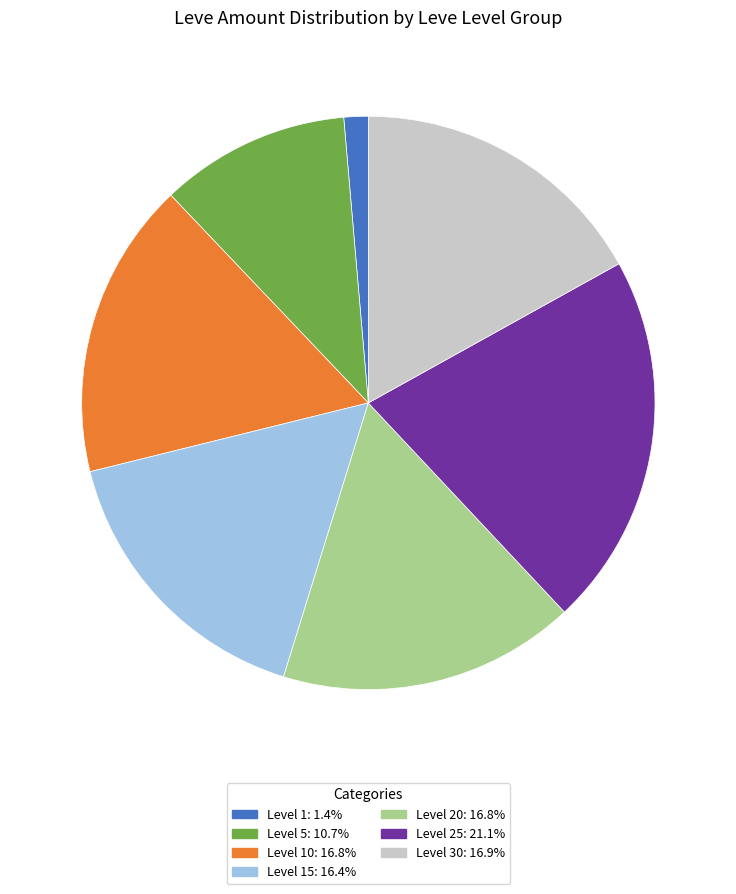

Does any single category account for the majority?

No